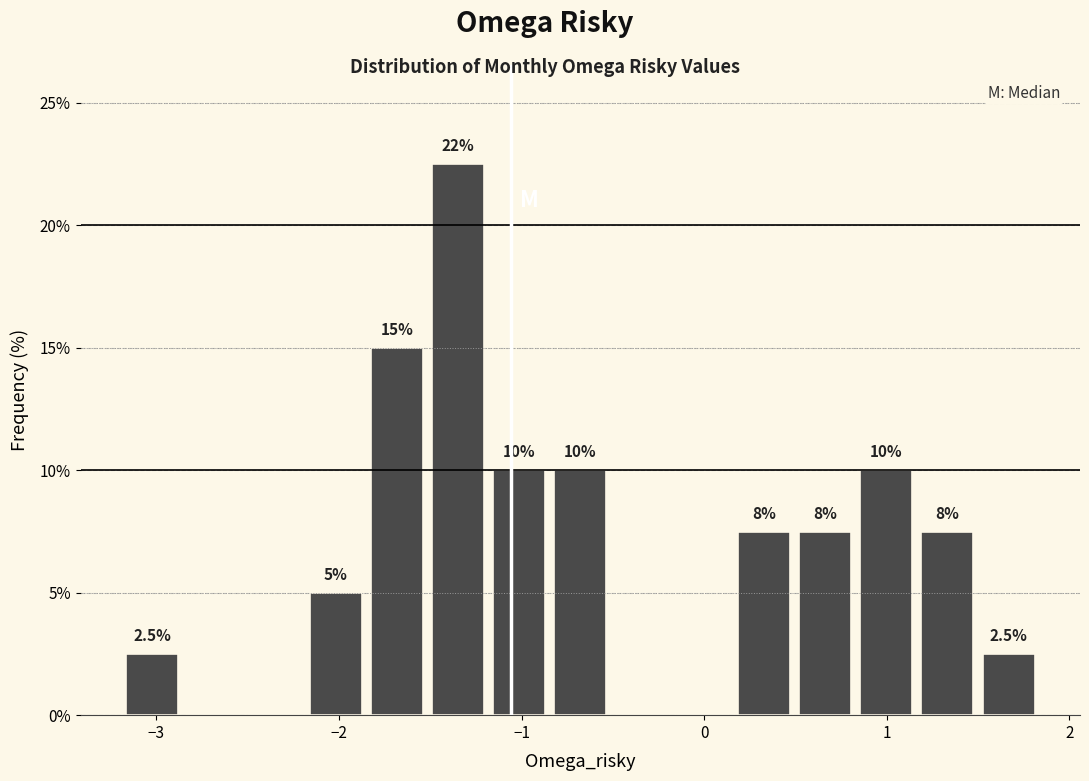

Read against the x-axis, roughly where is the centre of the tallest bar?

-1.3